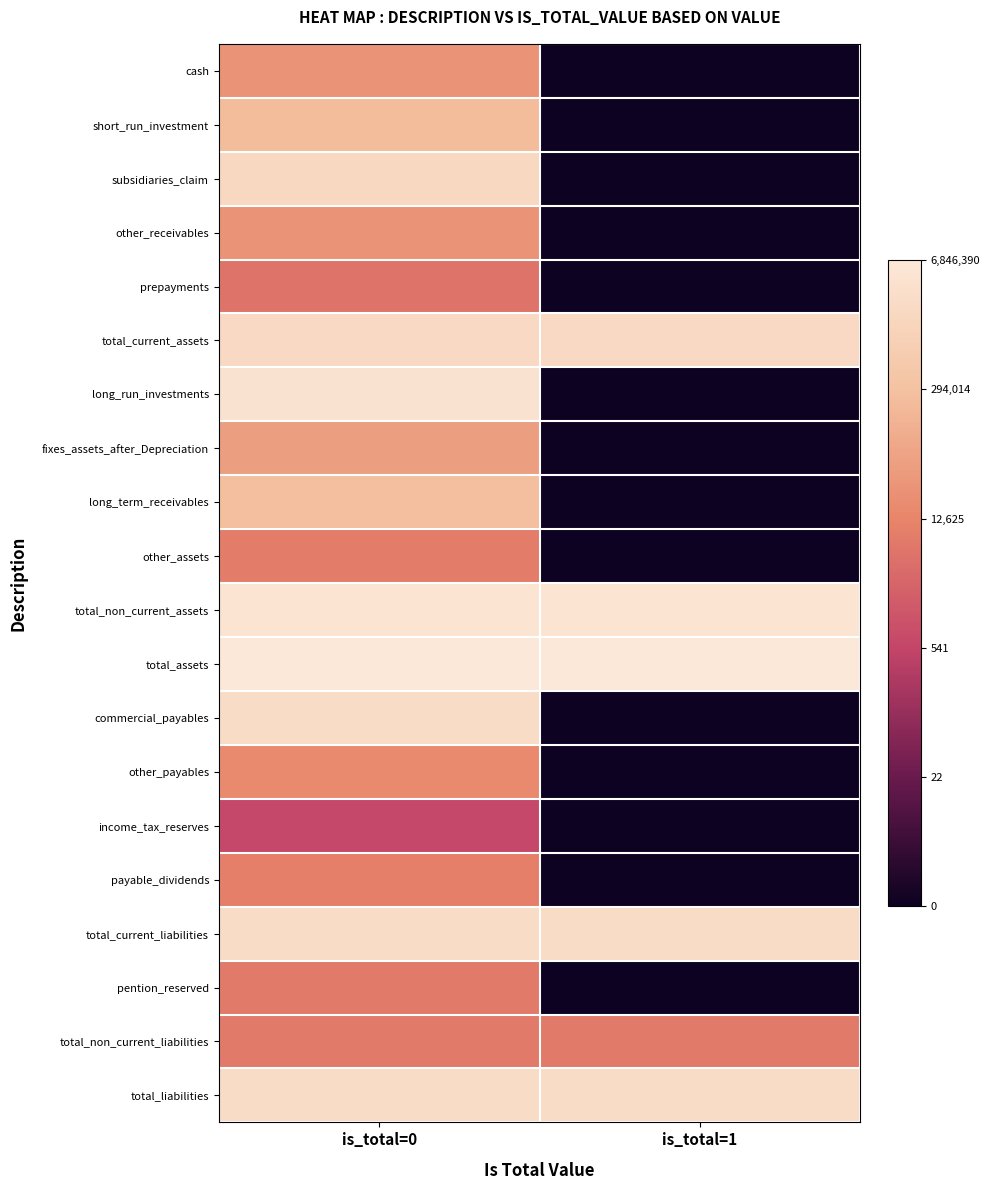

Rank the series at is_total=1 from lowest to highest value.

cash, short_run_investment, subsidiaries_claim, other_receivables, prepayments, long_run_investments, fixes_assets_after_Depreciation, long_term_receivables, other_assets, commercial_payables, other_payables, income_tax_reserves, payable_dividends, pention_reserved, total_non_current_liabilities, total_current_assets, total_current_liabilities, total_liabilities, total_non_current_assets, total_assets